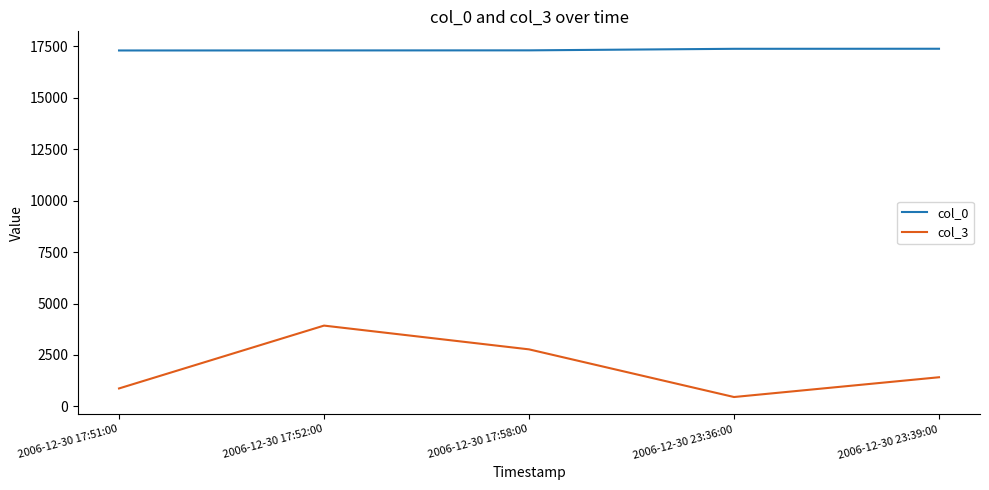

What is the difference between the col_3 values at 2006-12-30 23:39:00 and 2006-12-30 17:51:00?

544